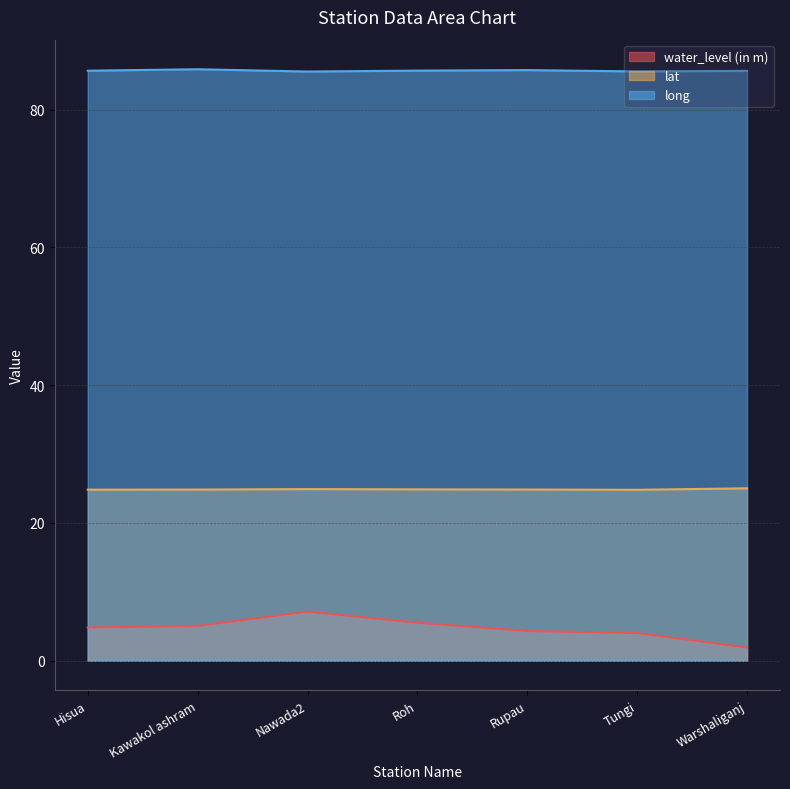

What is the difference between the long values at Rupau and Kawakol ashram?

0.1